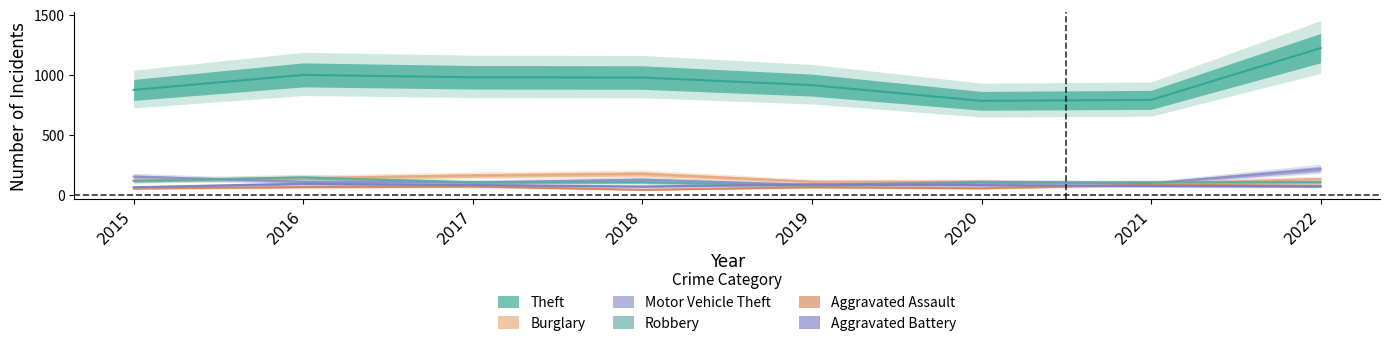

The Theft series shows 354 at 2022. True or false?

False